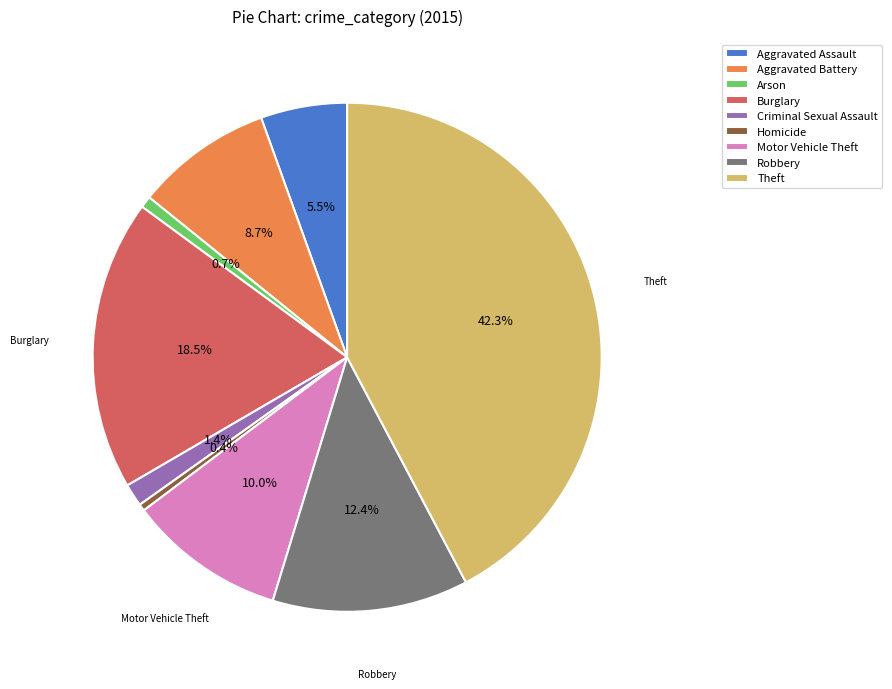

True or false: Burglary accounts for 27% of the total.

False